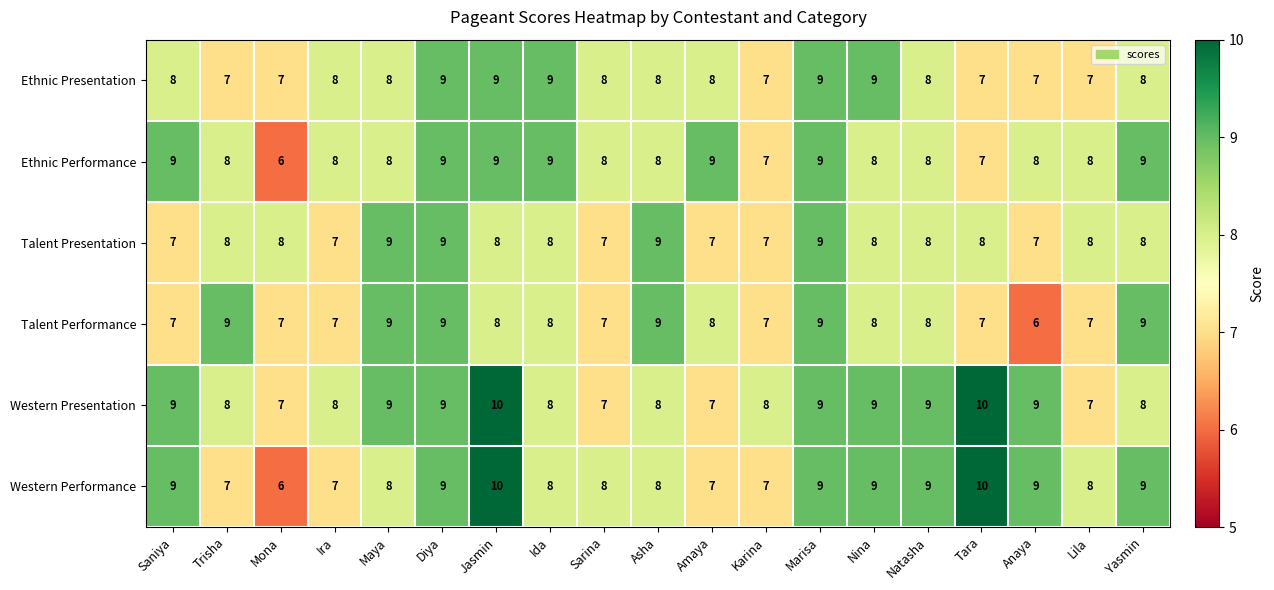

Which series changed the most between Karina and Tara?

Western Performance